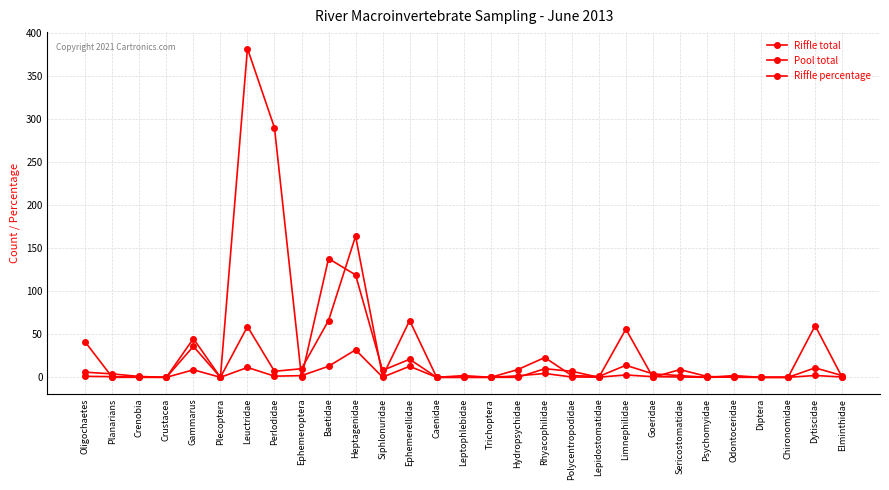

What is the sum of all Pool total values?

1180.0